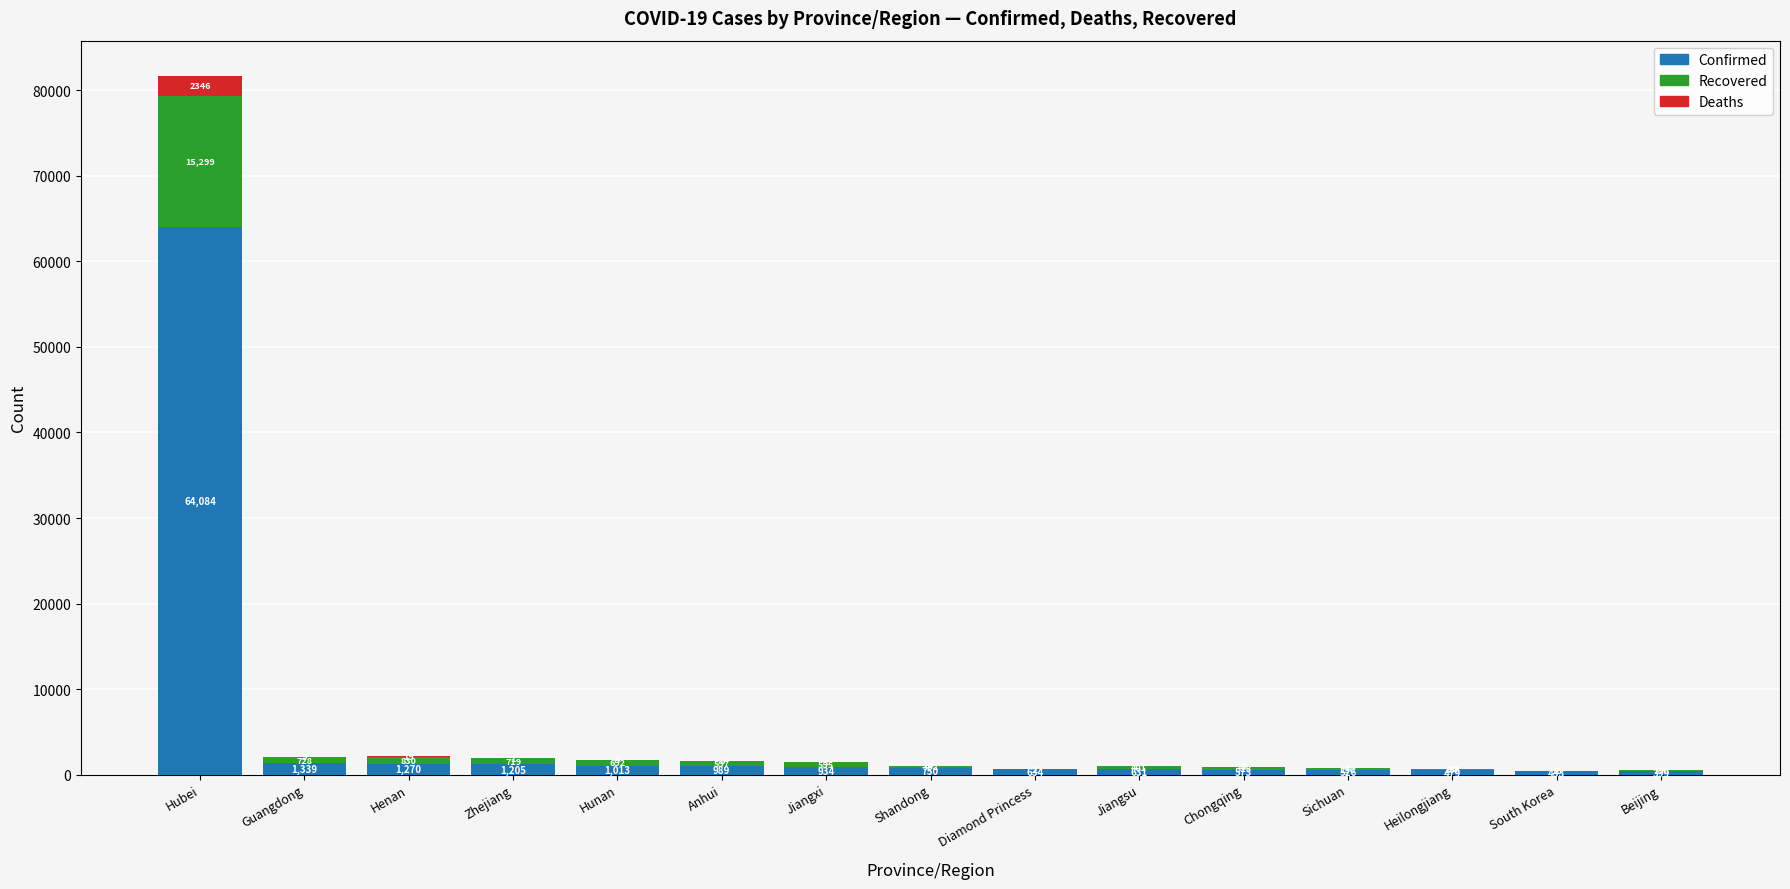

What is the difference between the Confirmed values at Guangdong and Jiangxi?

405